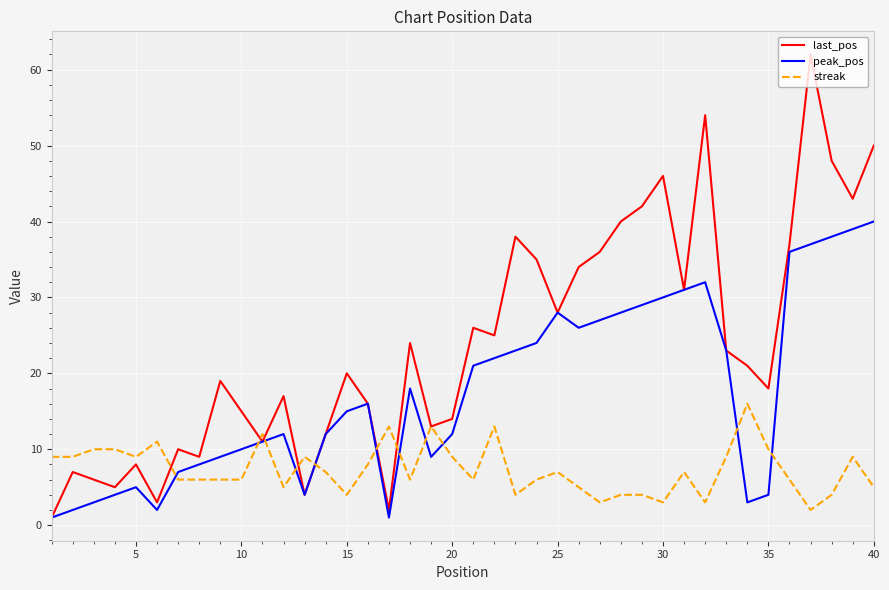

Which series has the largest range (max minus min)?

last_pos